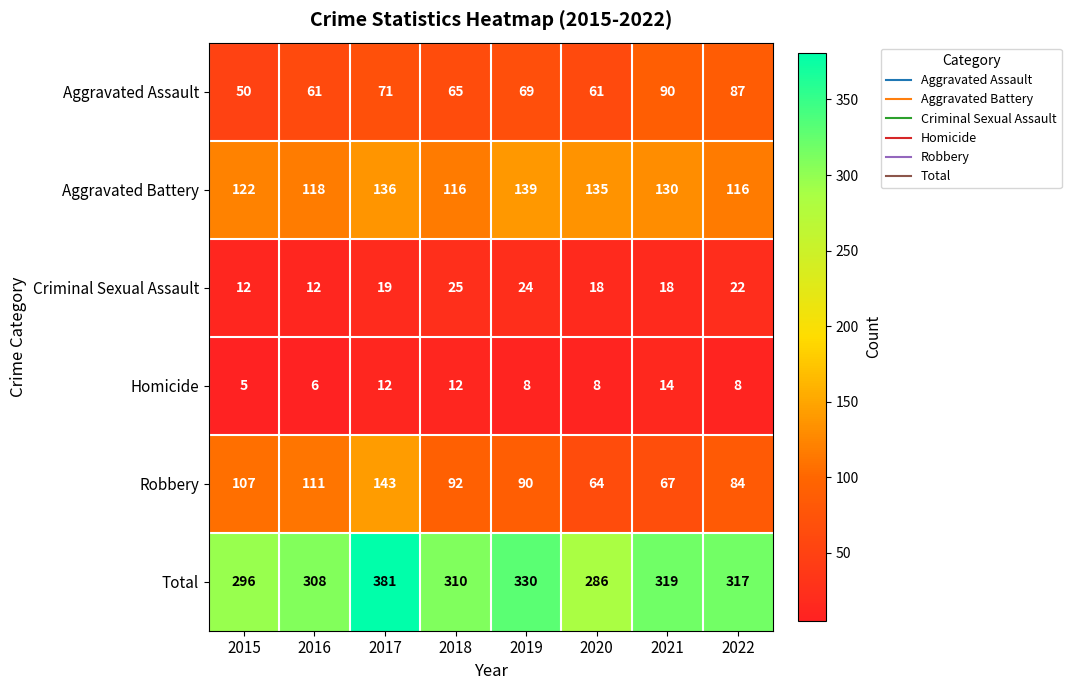

At which category is the sum across all series the highest?

2017